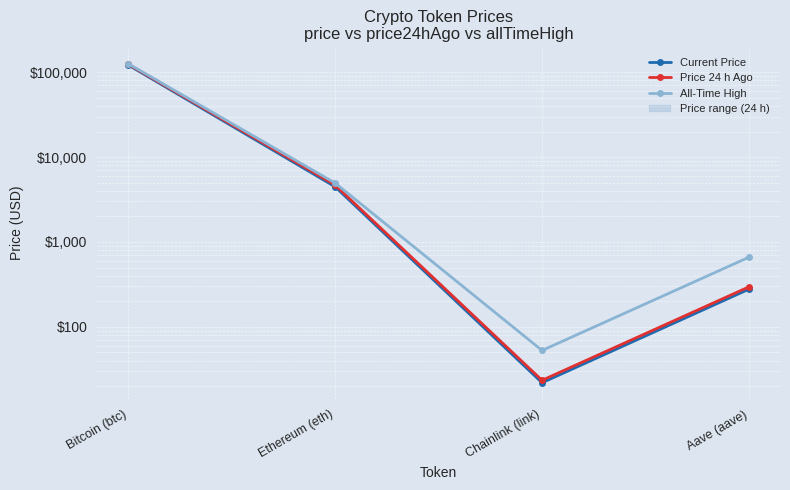

List the series in order of their peak value, highest first.

All-Time High, Price 24 h Ago, Current Price